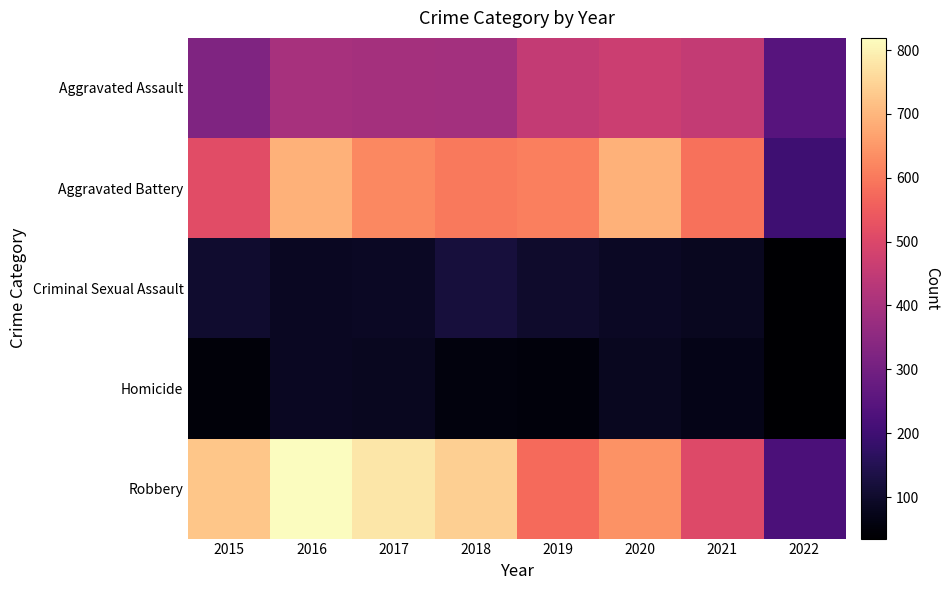

How many categories are shown in the chart?

8